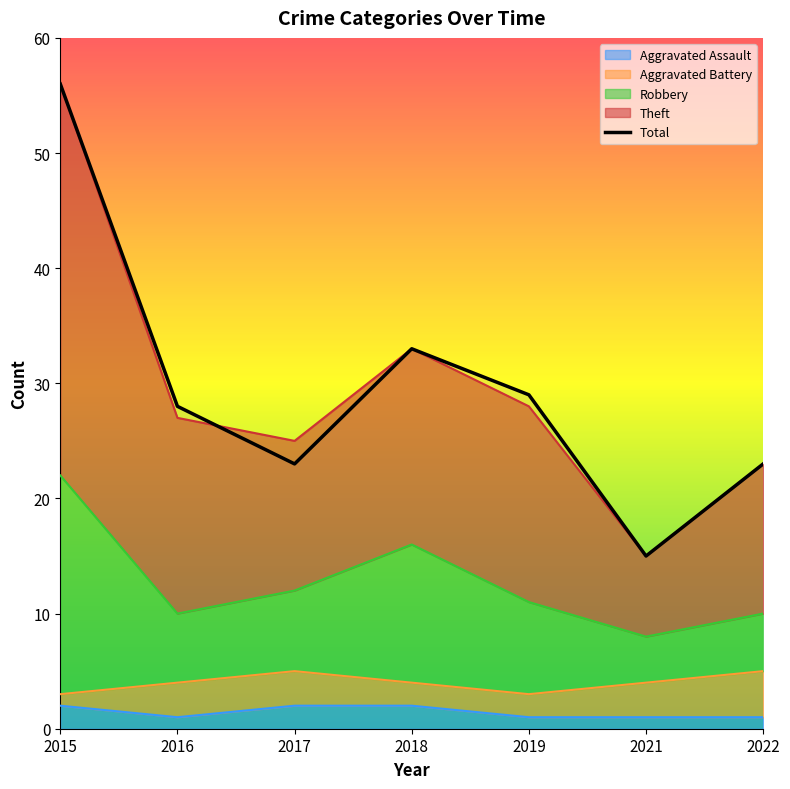

Reading right to left, list all the values displayed in this chart.

2022=23	2021=15	2019=29	2018=33	2017=23	2016=28	2015=56